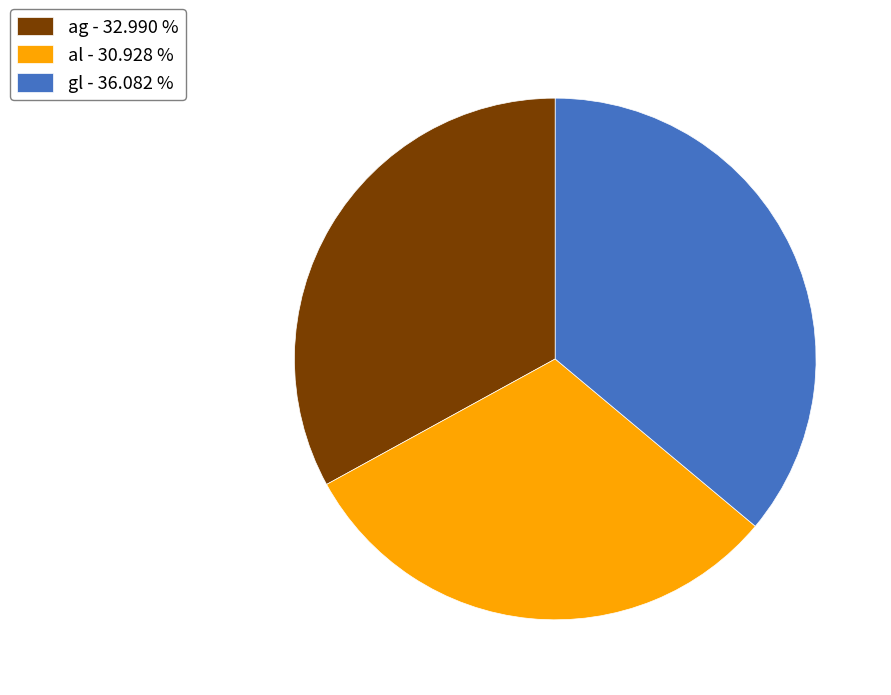

Combined, do gl - 36.082 % and al - 30.928 % account for over 50%?

Yes